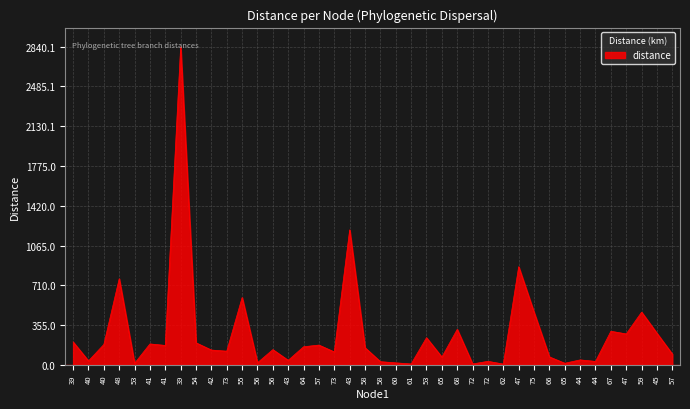

The value at 72 is 9.3. True or false?

True